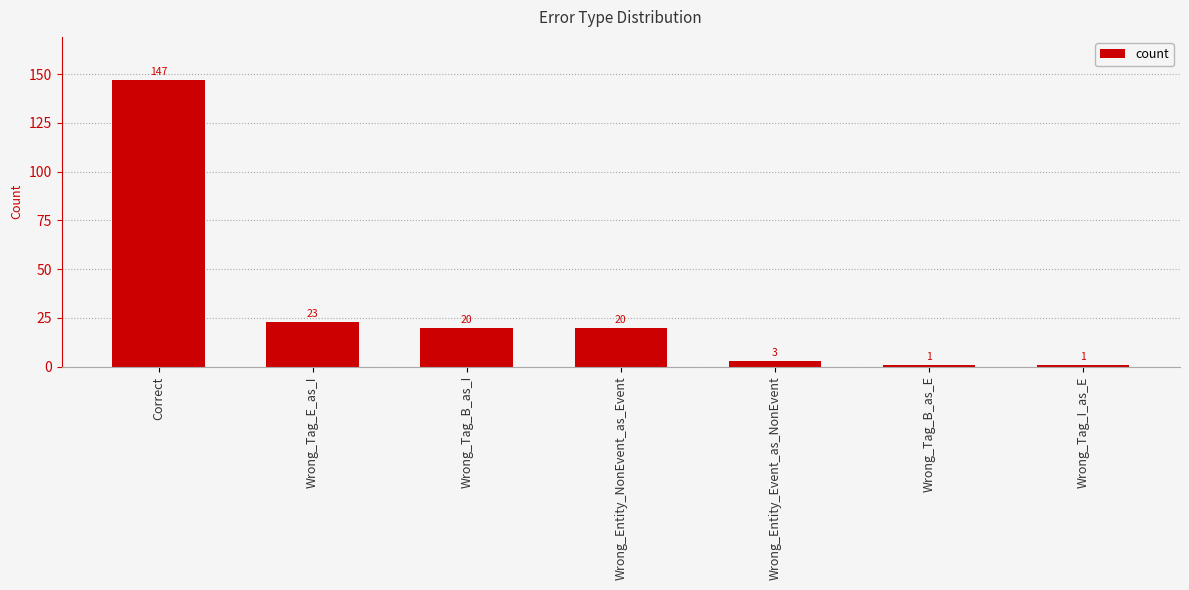

Reading left to right, extract all data points from this chart.

Correct=147	Wrong_Tag_E_as_I=23	Wrong_Tag_B_as_I=20	Wrong_Entity_NonEvent_as_Event=20	Wrong_Entity_Event_as_NonEvent=3	Wrong_Tag_B_as_E=1	Wrong_Tag_I_as_E=1